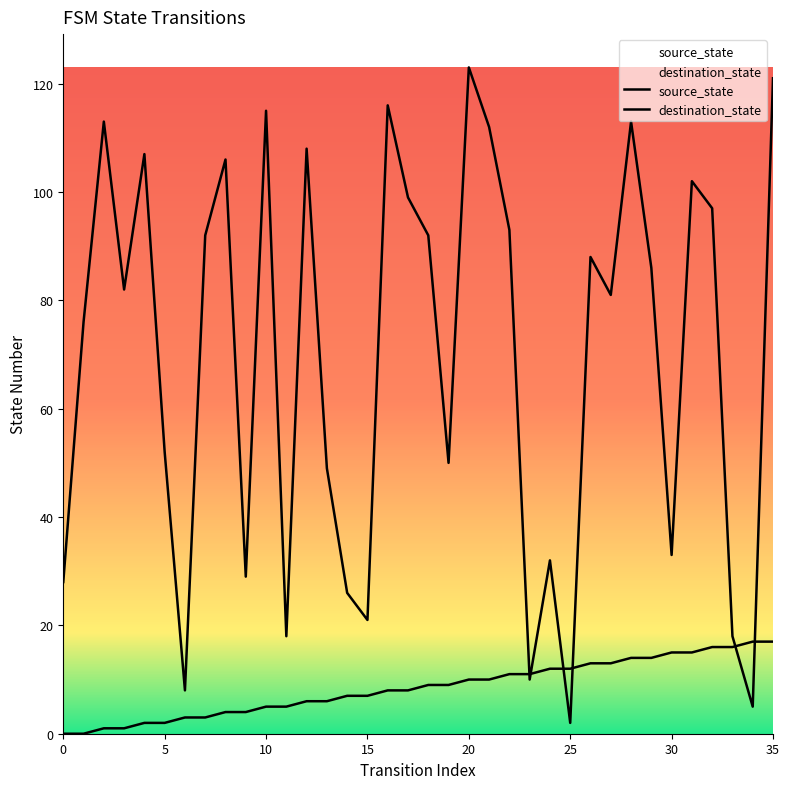

How many intersections are there between destination_state and source_state?

6